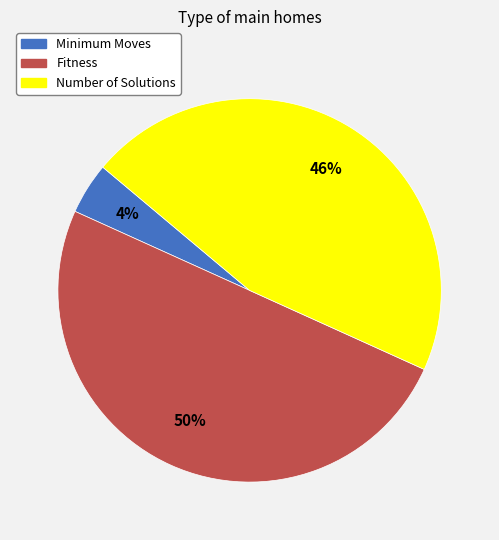

To the nearest percent, what is the difference between the Fitness and Number of Solutions slice percentages?

4%